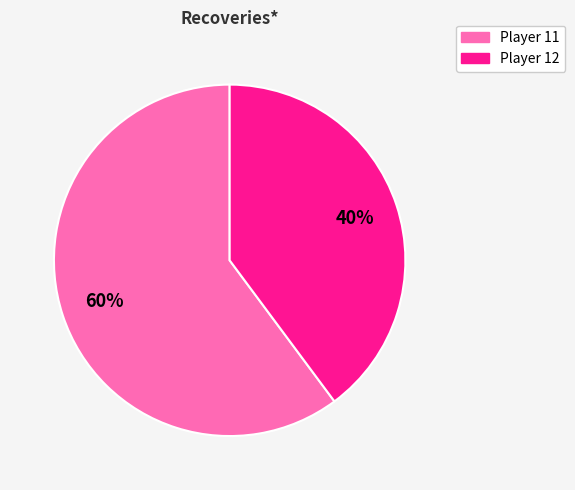

Does any single category account for the majority?

Yes